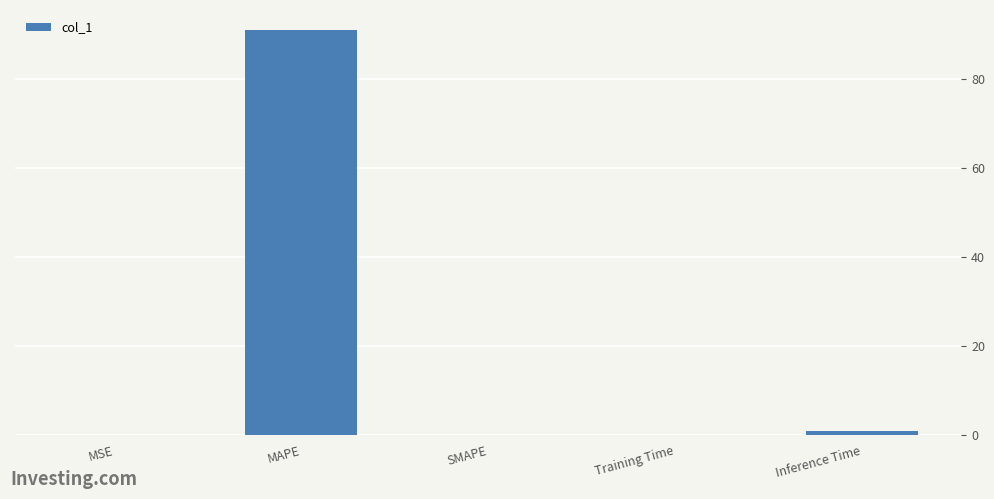

The chart shows a value of 90.9 at MAPE. True or false?

True